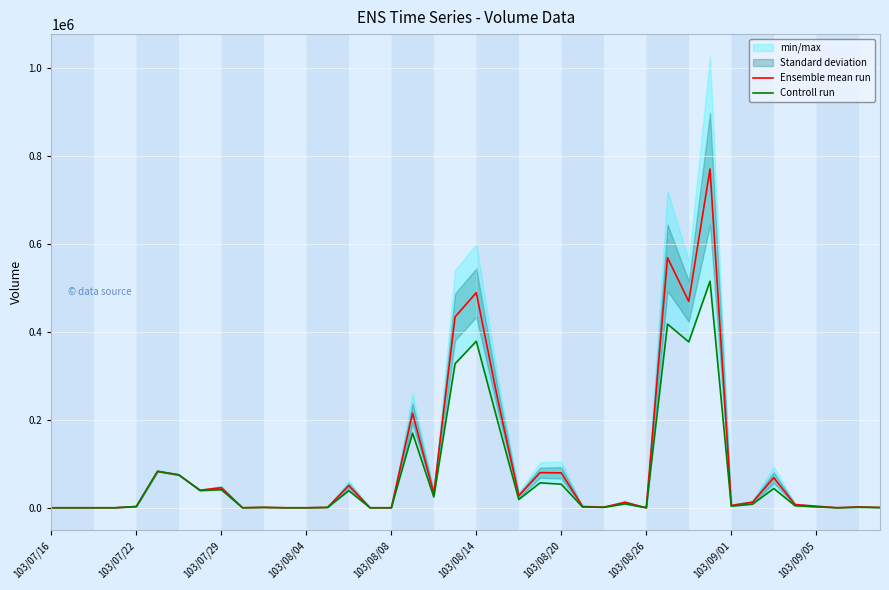

Between 34 and 103/09/01, which is larger?

34